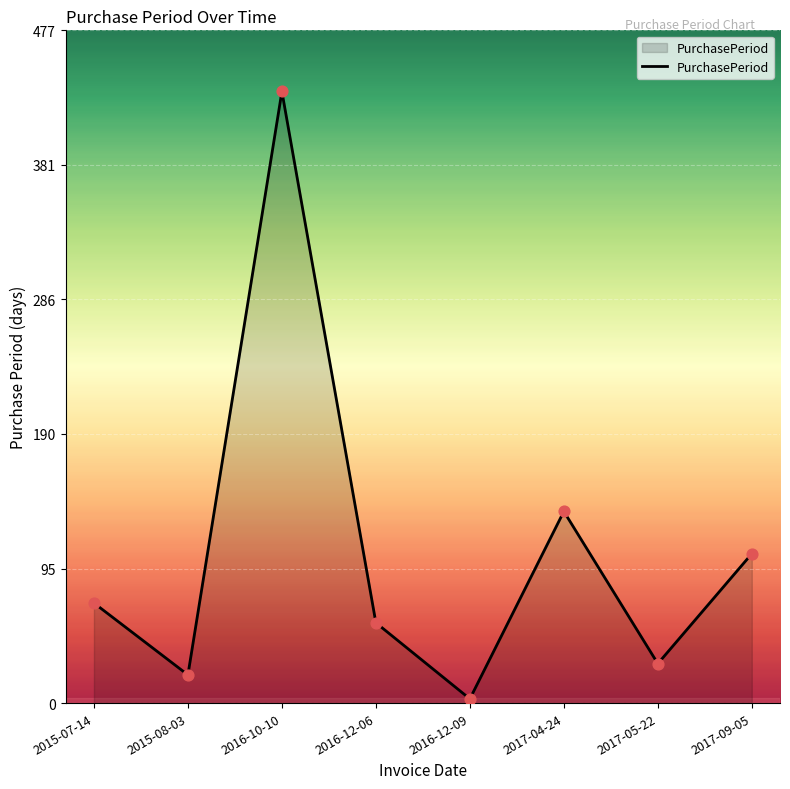

What is the ratio of the value at 2017-04-24 to the value at 2015-07-14?

1.9